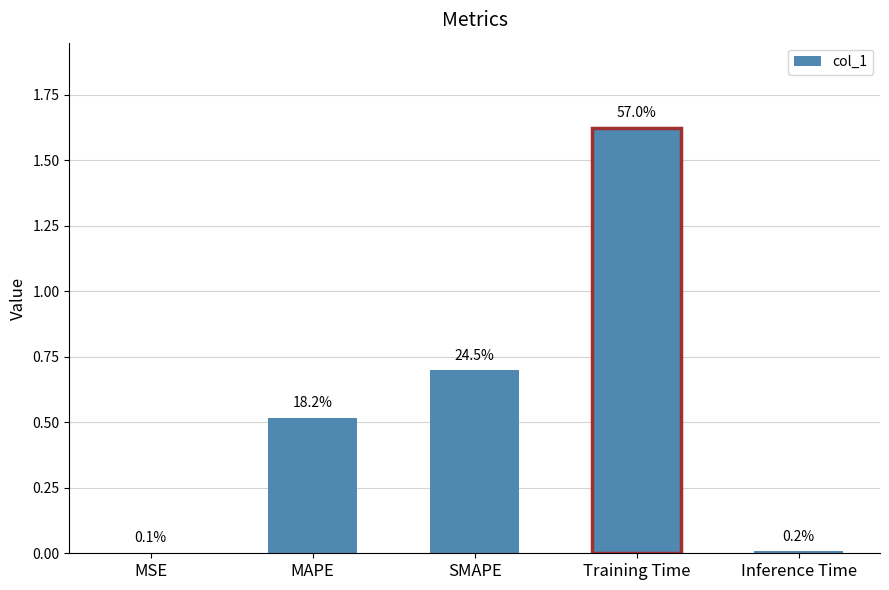

Which has a higher value, Inference Time or SMAPE?

SMAPE